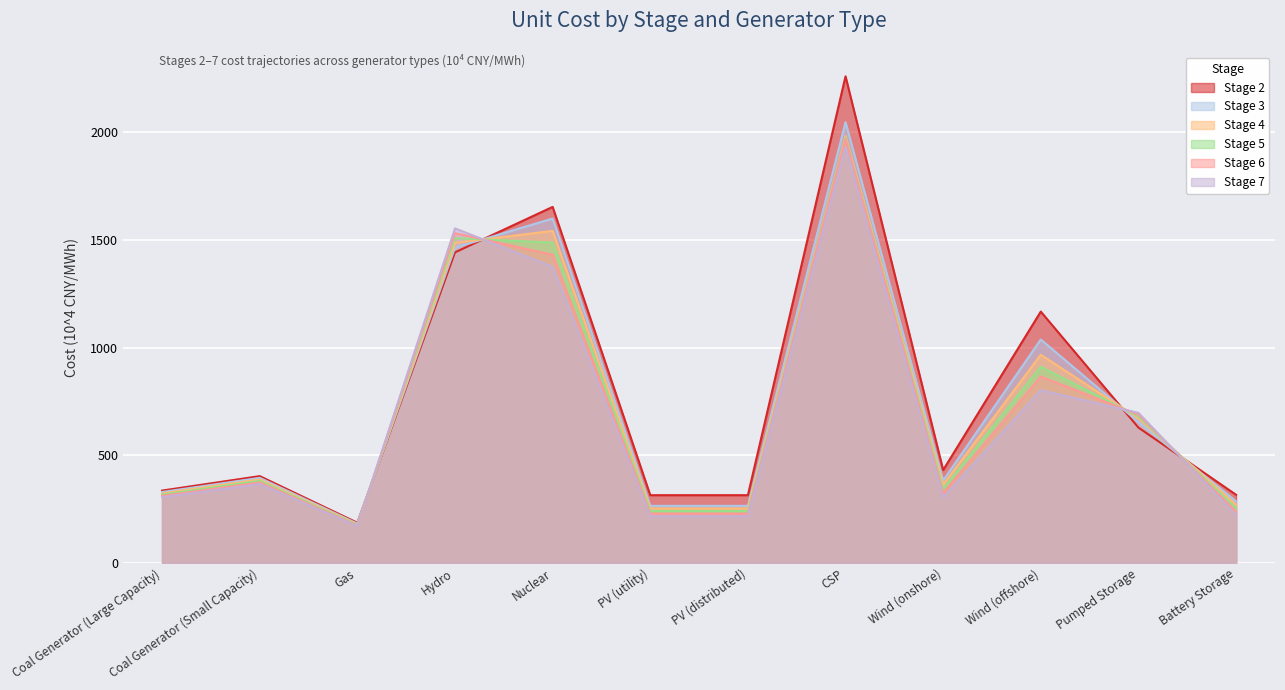

Reading right to left, transcribe all the data shown in this chart.

Stage 2: Battery Storage=316.2	Pumped Storage=628.5	Wind (offshore)=1167.4	Wind (onshore)=431.1	CSP=2260.6	PV (distributed)=314.2	PV (utility)=314.2	Nuclear=1653.8	Hydro=1442.6	Gas=186.2	Coal Generator (Small Capacity)=402.8	Coal Generator (Large Capacity)=335.7
Stage 3: Battery Storage=285.8	Pumped Storage=654.1	Wind (offshore)=1037.6	Wind (onshore)=382.5	CSP=2047.5	PV (distributed)=264.8	PV (utility)=264.8	Nuclear=1599.8	Hydro=1464.3	Gas=182.1	Coal Generator (Small Capacity)=394.9	Coal Generator (Large Capacity)=329.1
Stage 4: Battery Storage=269.9	Pumped Storage=671.2	Wind (offshore)=966.6	Wind (onshore)=362.8	CSP=1983.0	PV (distributed)=252.7	PV (utility)=252.7	Nuclear=1542.5	Hydro=1486.4	Gas=179.1	Coal Generator (Small Capacity)=387.3	Coal Generator (Large Capacity)=322.8
Stage 5: Battery Storage=254.0	Pumped Storage=679.8	Wind (offshore)=911.1	Wind (onshore)=343.1	CSP=1974.8	PV (distributed)=240.6	PV (utility)=240.6	Nuclear=1487.9	Hydro=1508.9	Gas=176.4	Coal Generator (Small Capacity)=380.6	Coal Generator (Large Capacity)=317.2
Stage 6: Battery Storage=238.1	Pumped Storage=688.3	Wind (offshore)=865.3	Wind (onshore)=323.4	CSP=1968.9	PV (distributed)=228.5	PV (utility)=228.5	Nuclear=1431.5	Hydro=1531.6	Gas=173.5	Coal Generator (Small Capacity)=373.3	Coal Generator (Large Capacity)=311.1
Stage 7: Battery Storage=222.2	Pumped Storage=696.9	Wind (offshore)=802.1	Wind (onshore)=303.7	CSP=1932.6	PV (distributed)=216.3	PV (utility)=216.3	Nuclear=1375.5	Hydro=1553.9	Gas=170.7	Coal Generator (Small Capacity)=366.2	Coal Generator (Large Capacity)=305.2